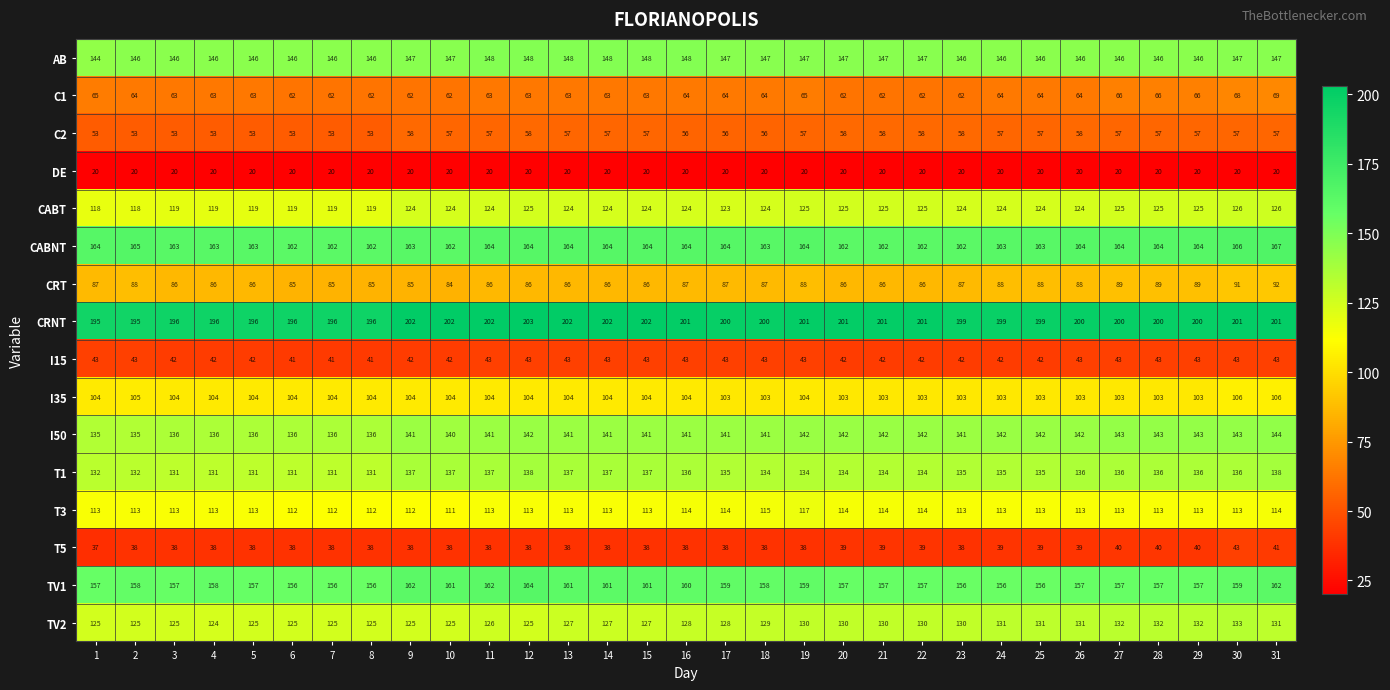

What is the approximate value of I50 at 2?

135